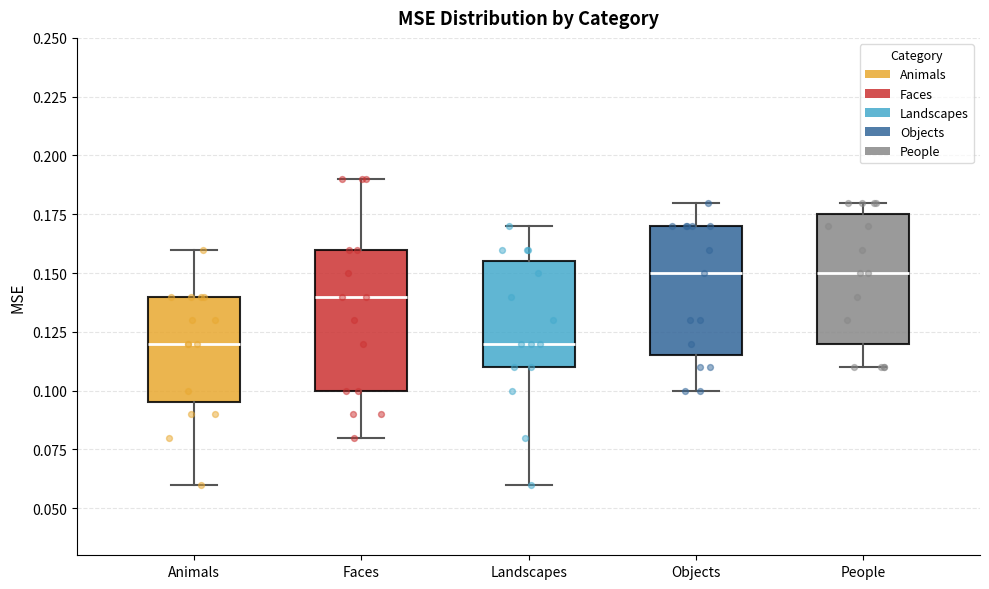

Where does the lower whisker of the box for Landscapes end on the y-axis? The values are not printed on the chart, so give them approximately, as read against the axis.

0.060